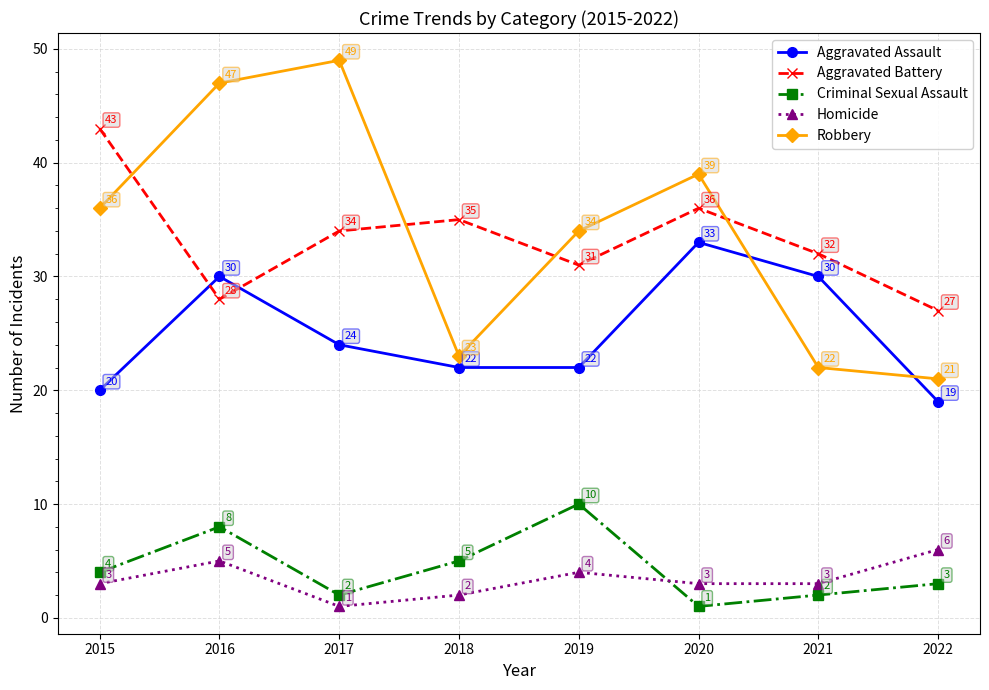

Which series changed the most between 2016 and 2018?

Robbery